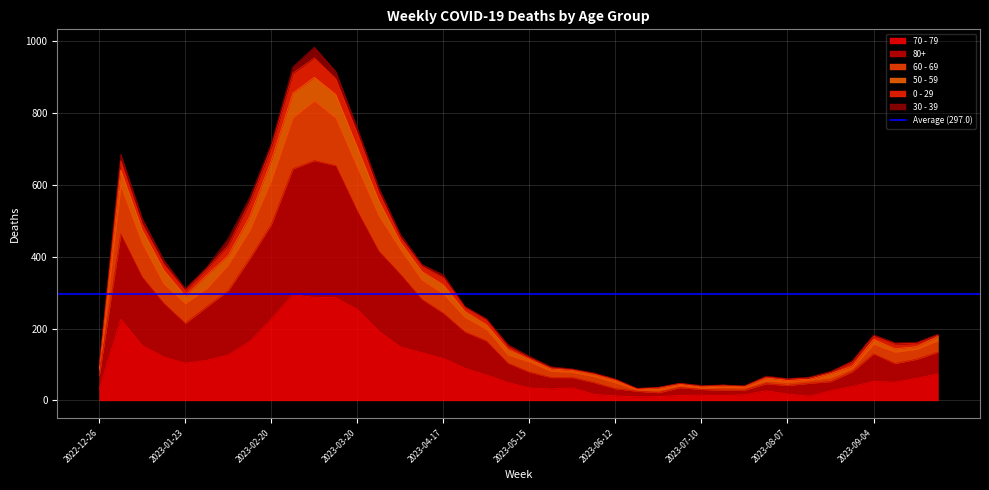

True or false: 80+ and 60 - 69 cross at least once.

False